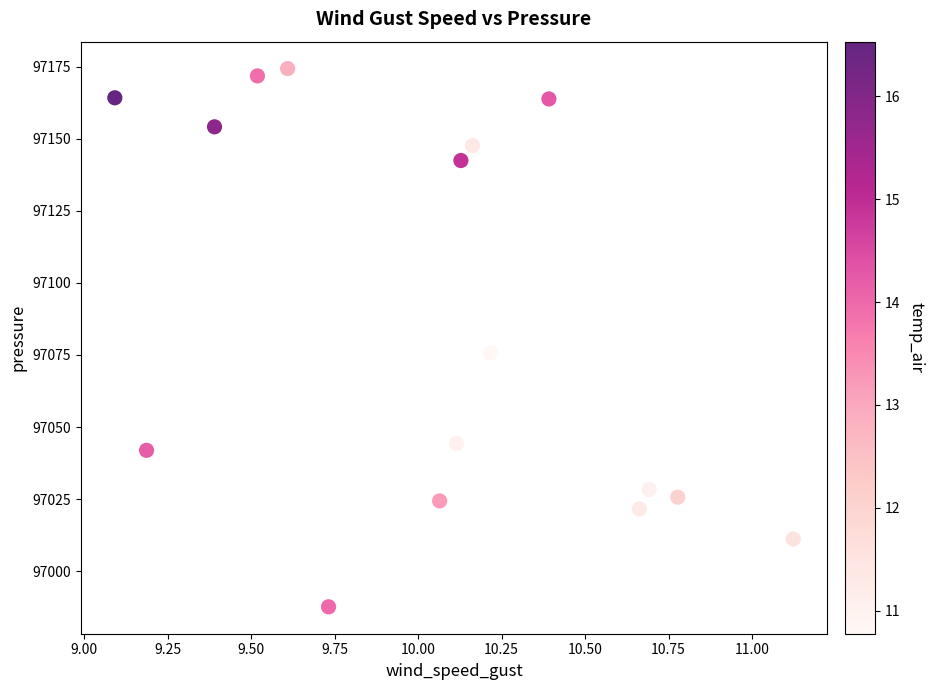

What is the range of Y values (max minus min)?

186.7